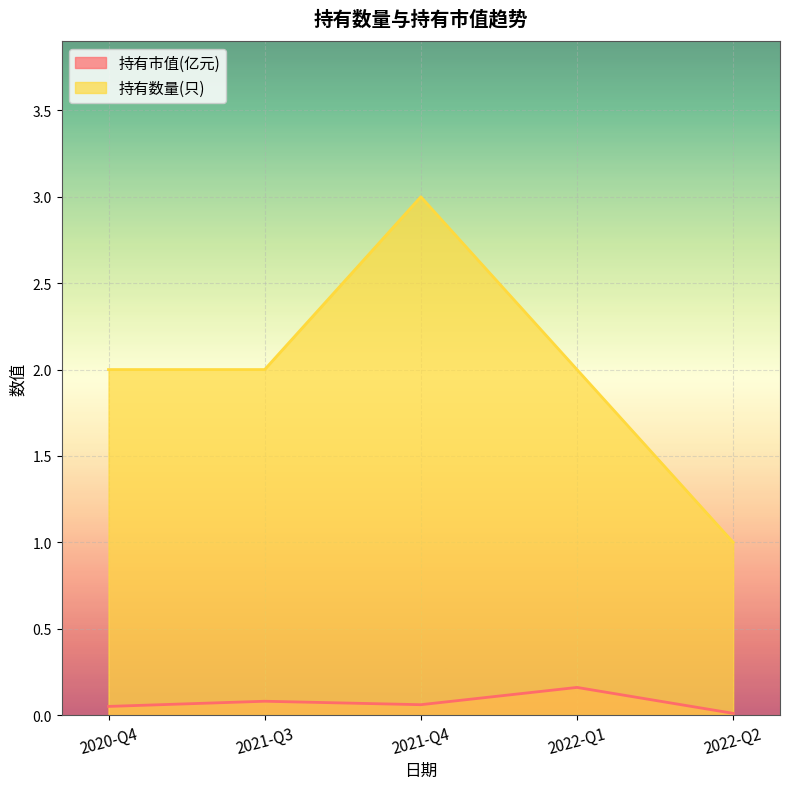

At which label is 持有数量(只) closest to 2?

2022-Q1